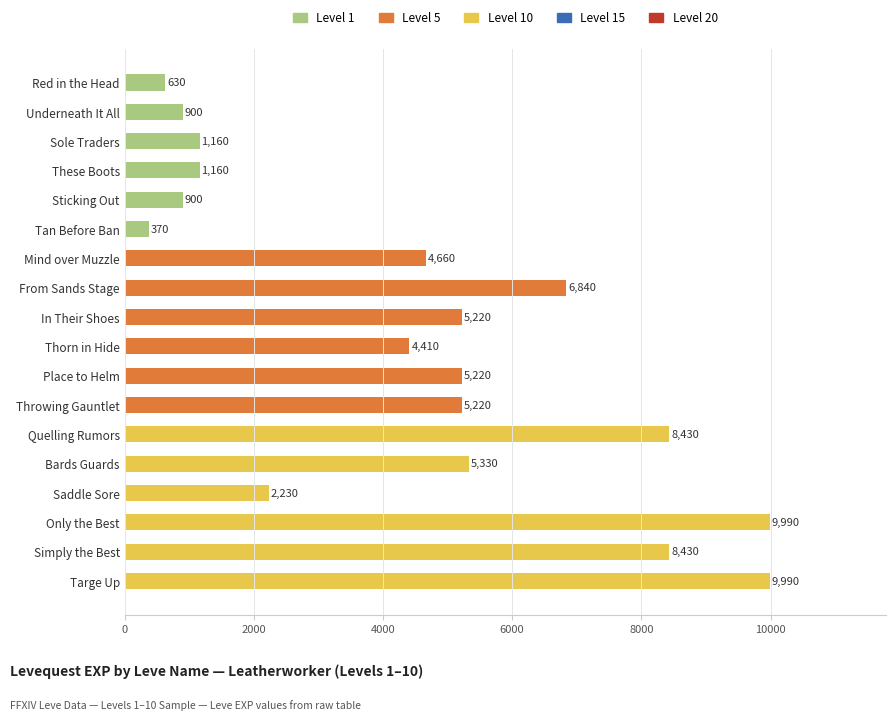

How many categories are shown in the chart?

18